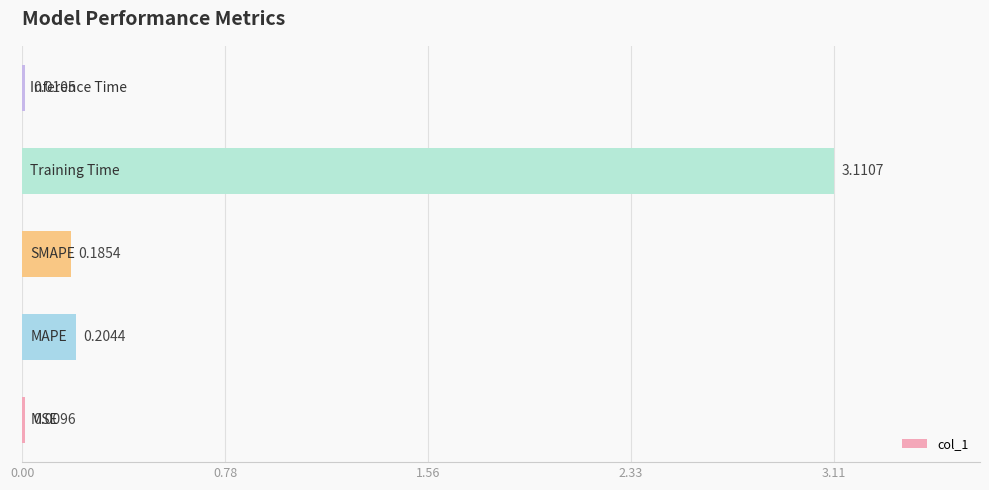

What is the sum of all values?

3.5